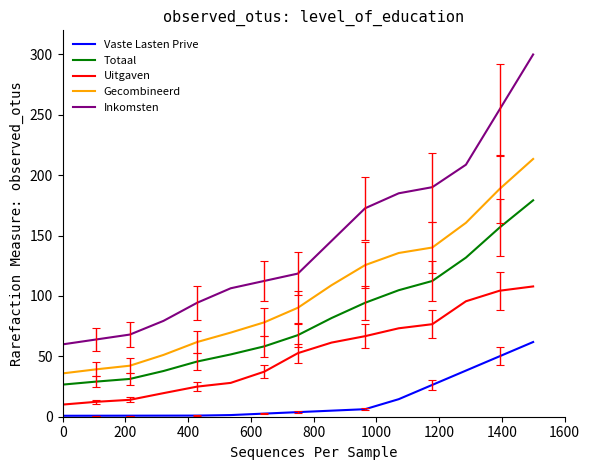

Rank the series by their maximum value, from highest to lowest.

Inkomsten, Gecombineerd, Totaal, Uitgaven, Vaste Lasten Prive